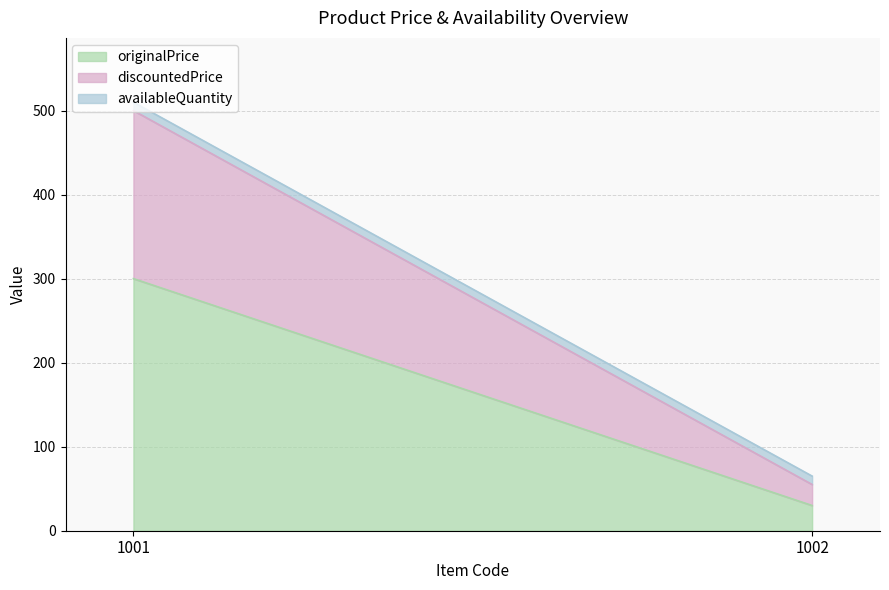

How many series are shown in this chart?

3